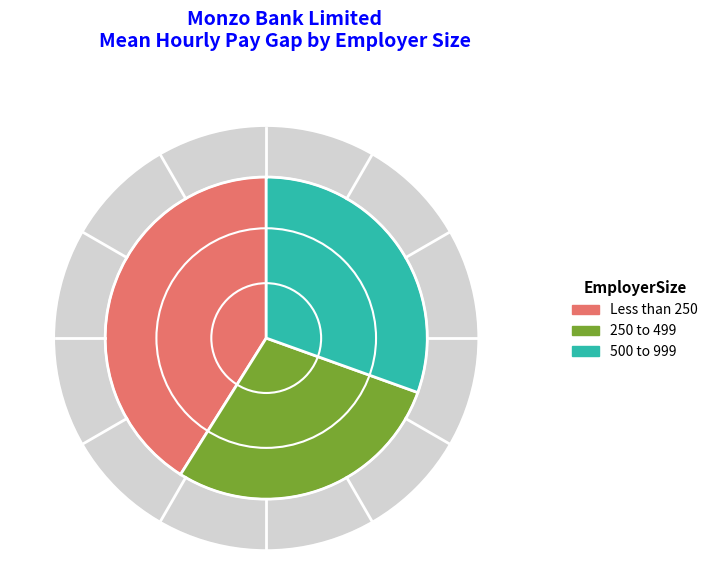

Is there any slice that represents more than half of the pie?

No